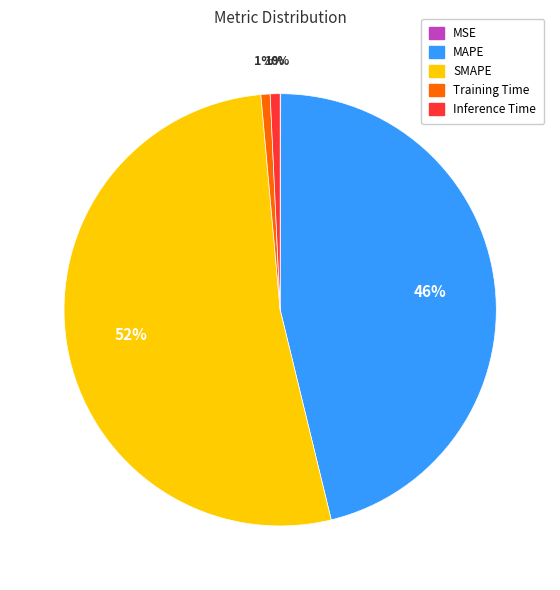

Do Training Time and SMAPE together represent more than half of the pie?

Yes